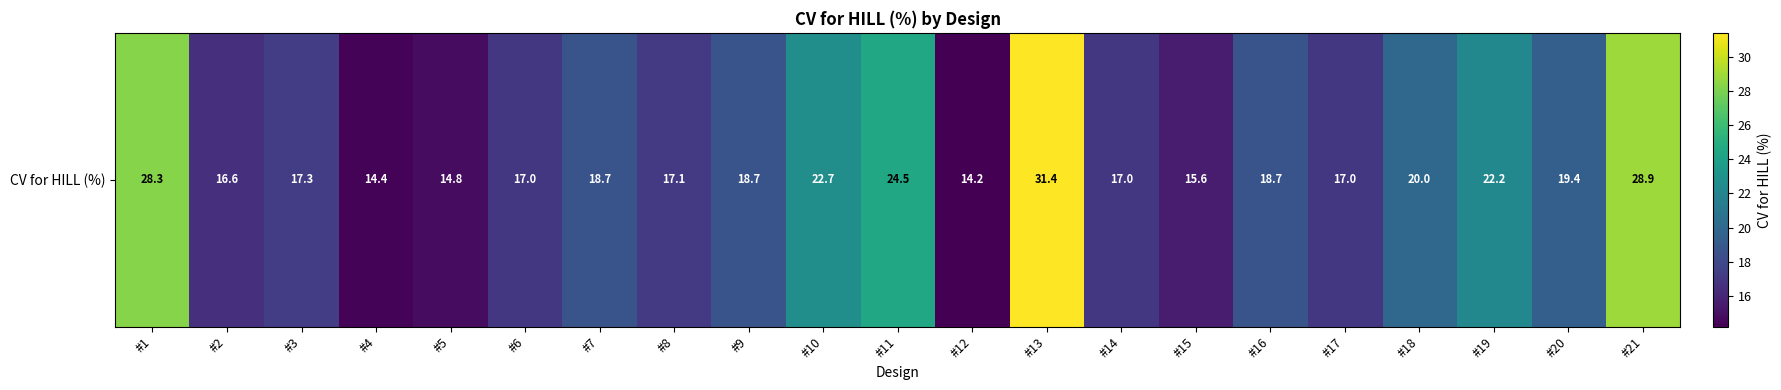

What is the approximate value at #11?

24.5